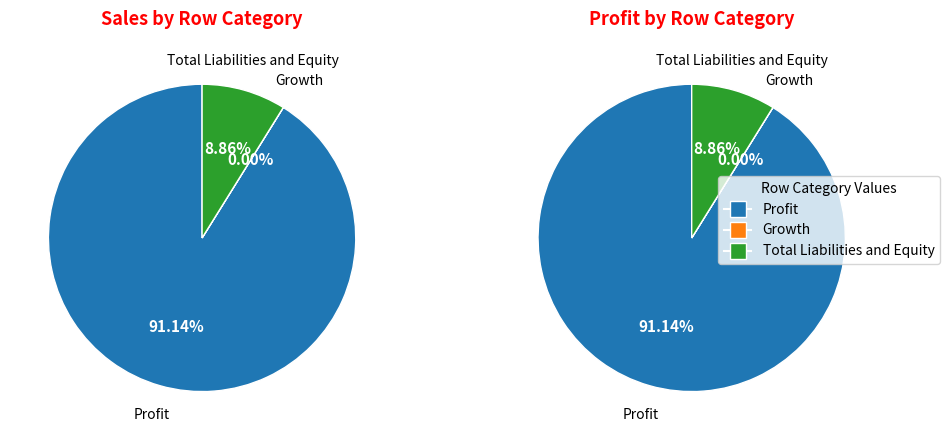

Which slice is the largest?

Profit